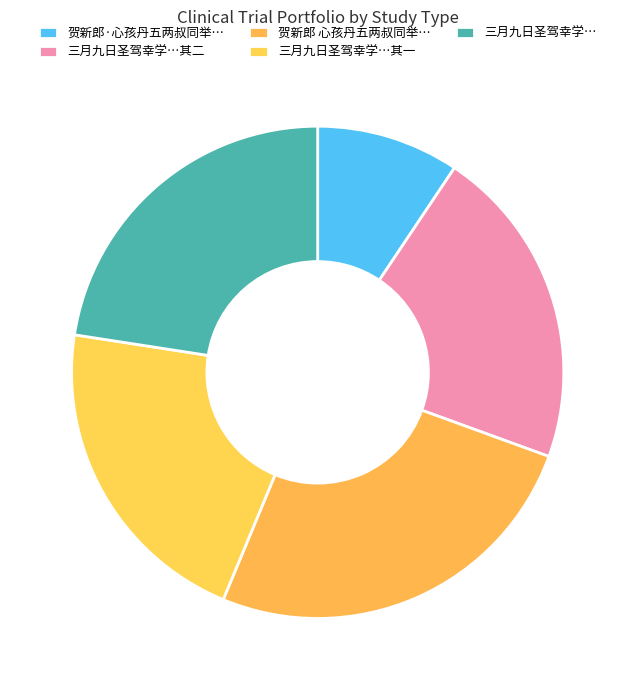

Rank the categories by value from lowest to highest.

贺新郎·心孩丹五两叔同举，乡饮，大宾介宾观礼喜作, 三月九日圣驾幸学先是阻雨改卜适际晴和侍从观礼喜而有作 其一, 三月九日圣驾幸学先是阻雨改卜适际晴和侍从观礼喜而有作 其二, 三月九日圣驾幸学先是阻雨改卜适际晴和侍从观礼喜而有作, 贺新郎 心孩丹五两叔同举，乡饮，大宾介宾观礼喜作